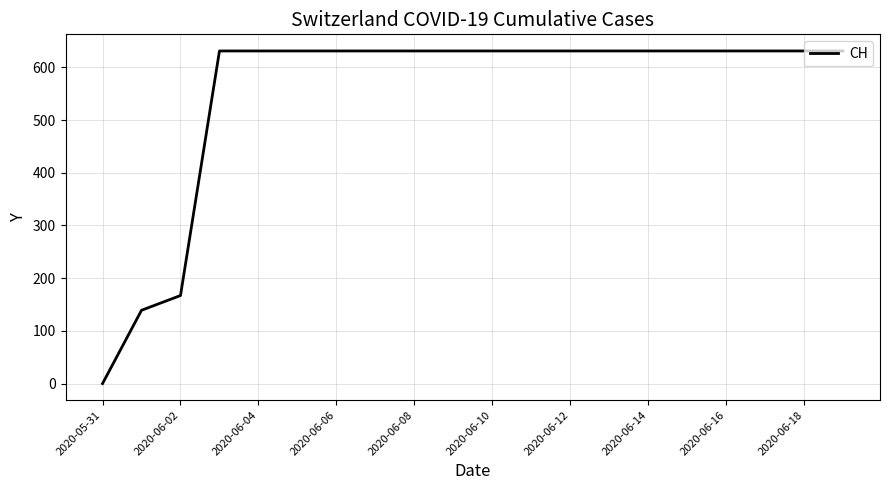

What is the difference between the maximum and minimum values?

631